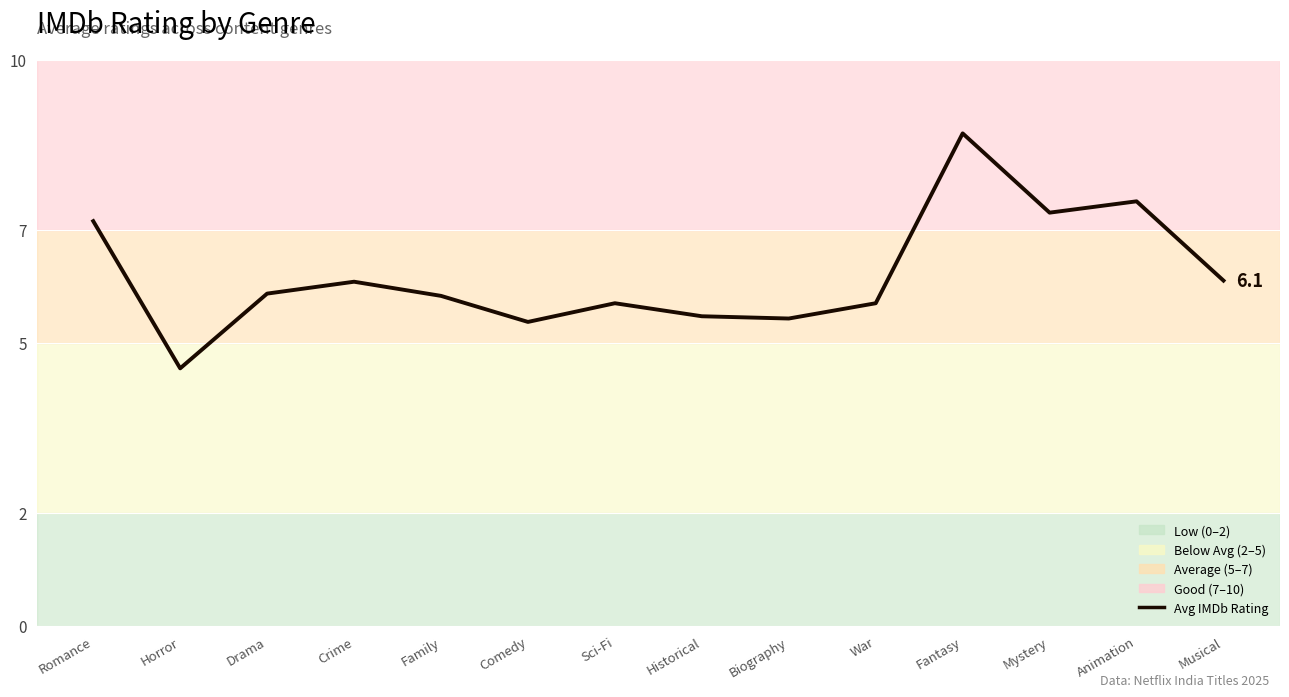

The chart shows a value of 3.4 at Biography. True or false?

False